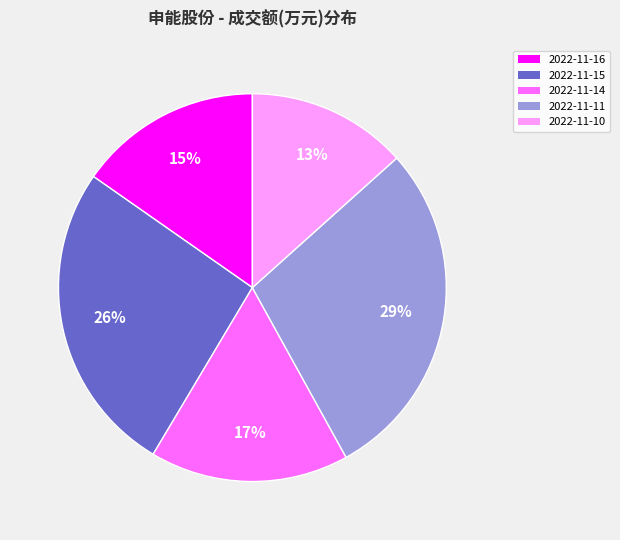

To the nearest percent, what is the average slice percentage?

20%